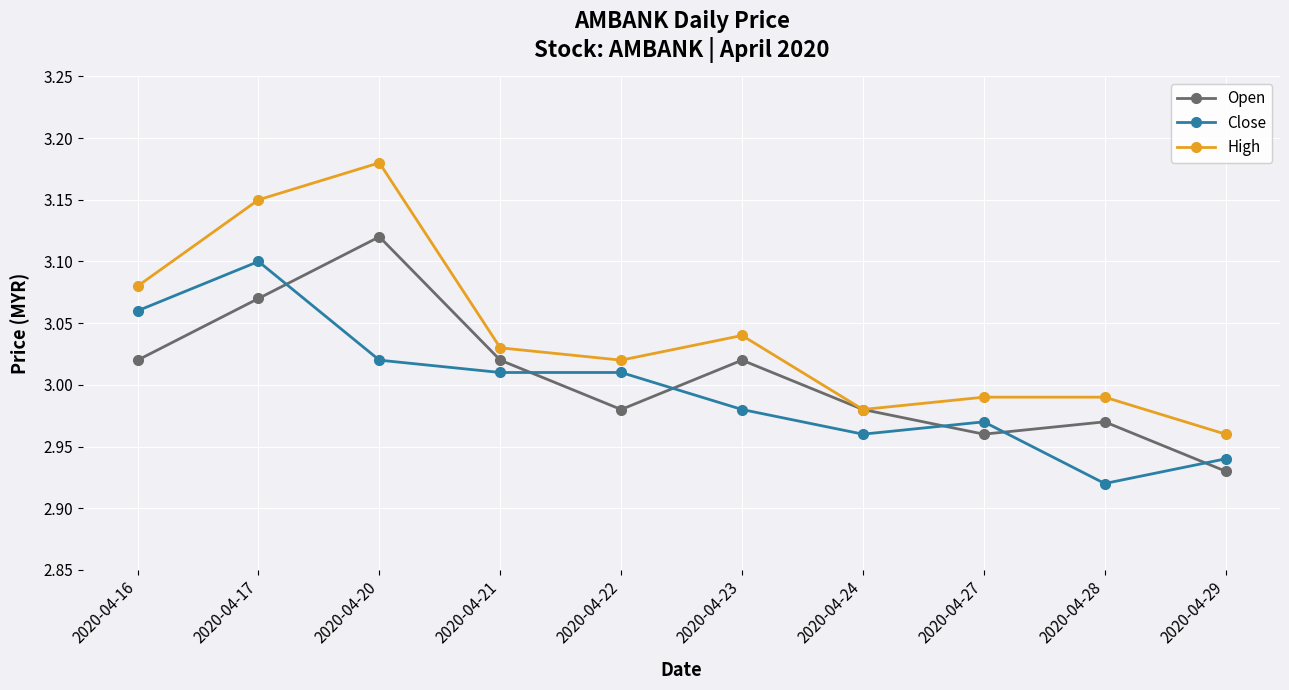

At which label does Open first exceed 3?

2020-04-16